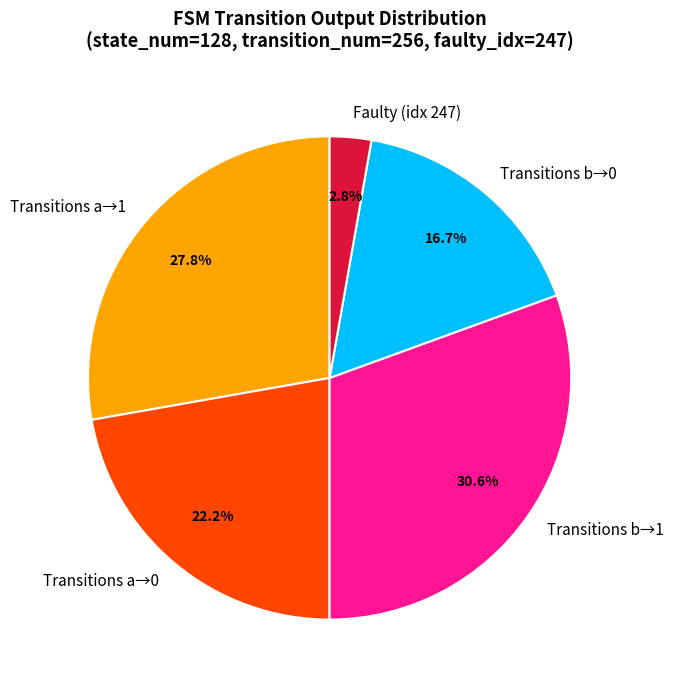

Is the sum of Transitions b→1 and Transitions a→1 greater than half?

Yes